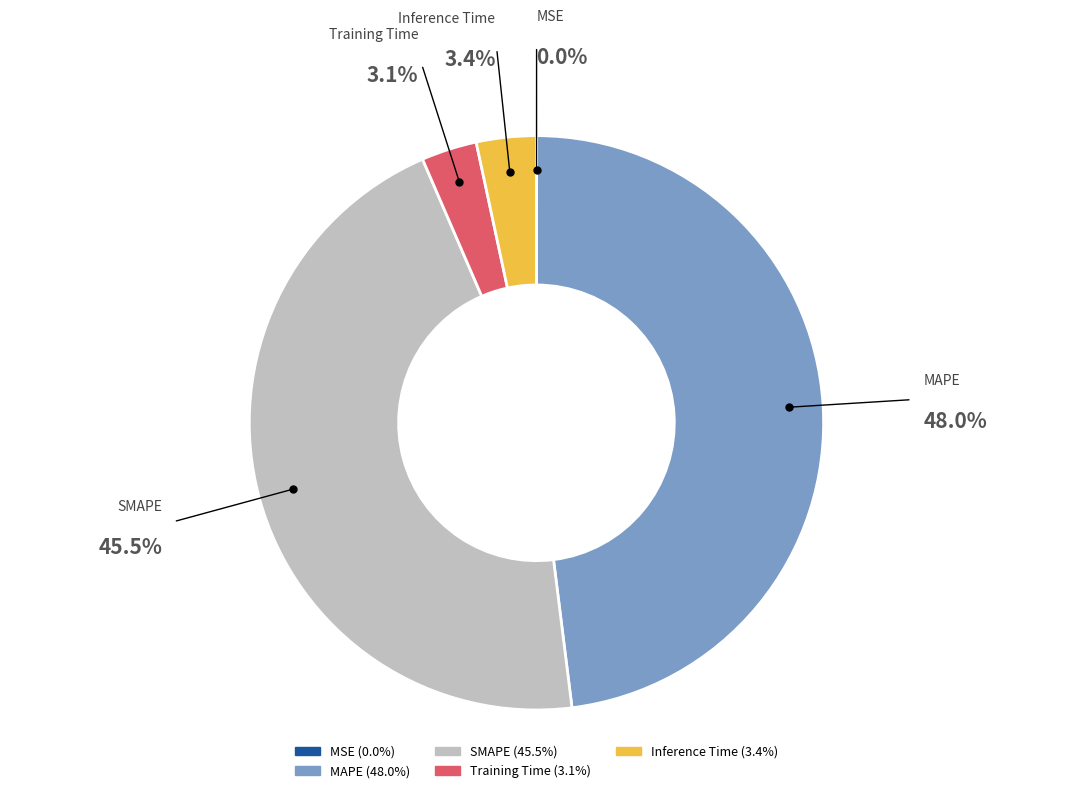

Approximately how many times larger is the value at SMAPE compared to MAPE?

0.9